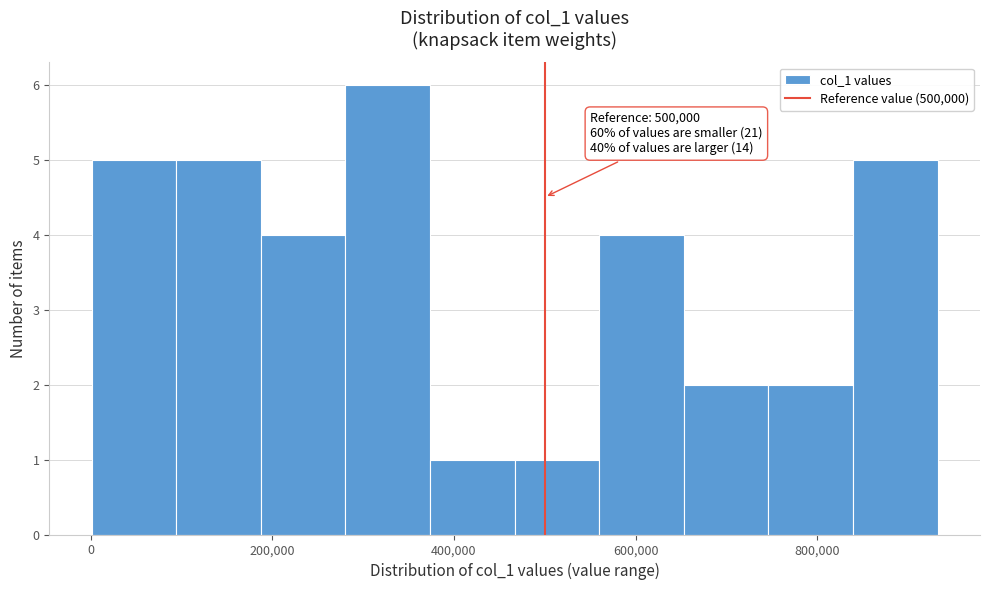

Which range on the x-axis has the tallest bar?

280000 to 380000